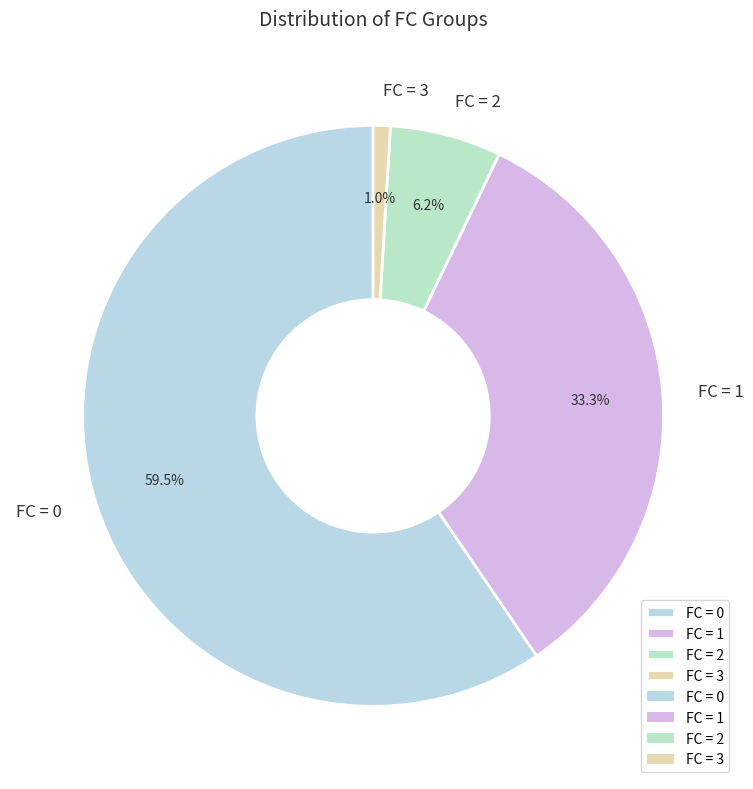

What percentage do FC = 0 and FC = 2 together represent?

65.7%